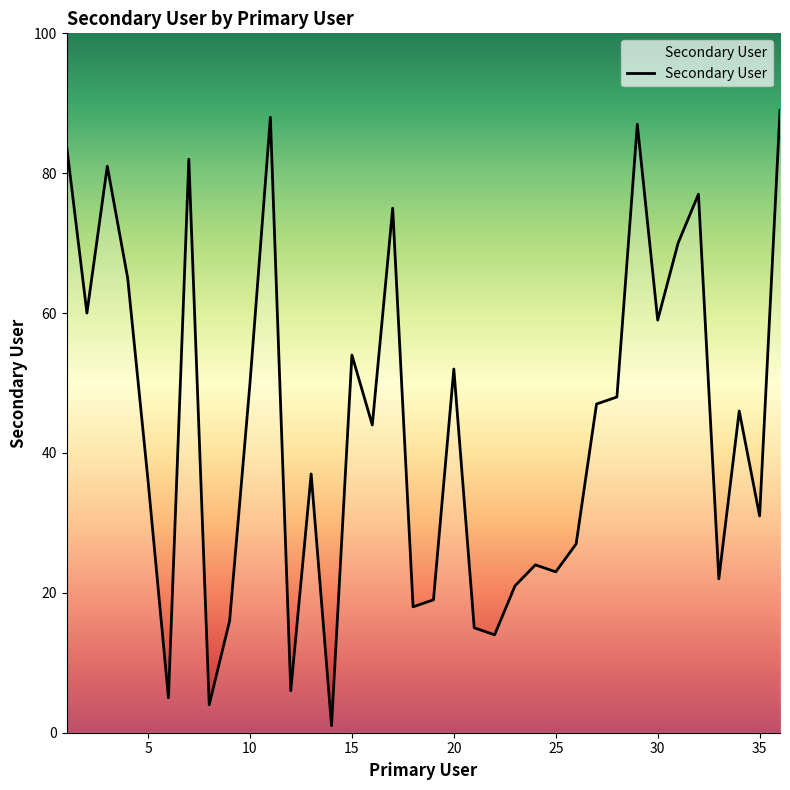

What is the sum of all values?

1577